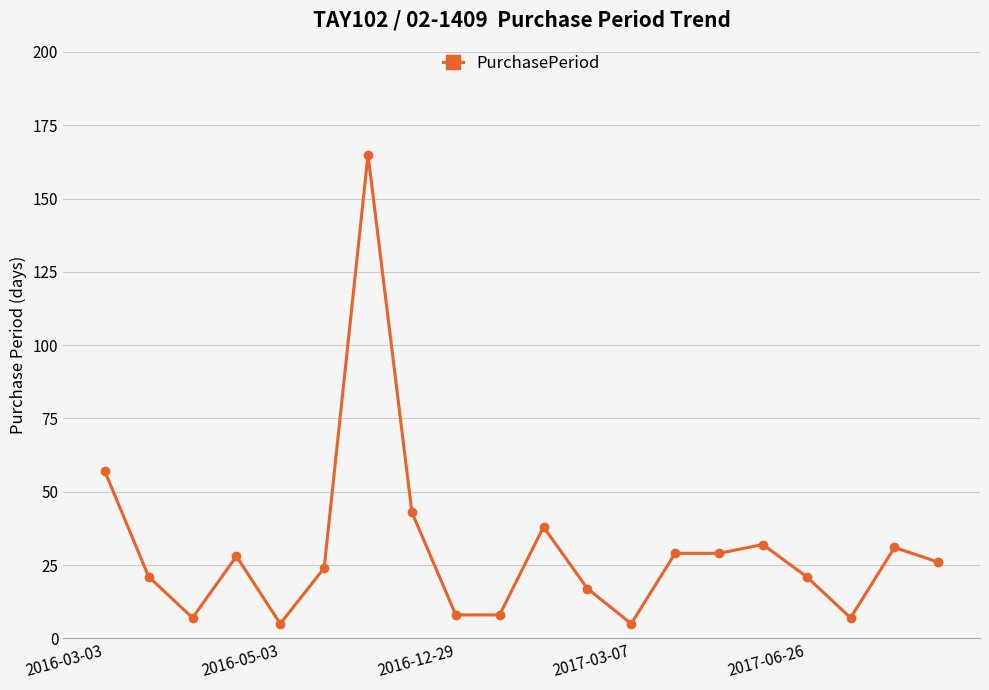

What is the sum of all values?

601